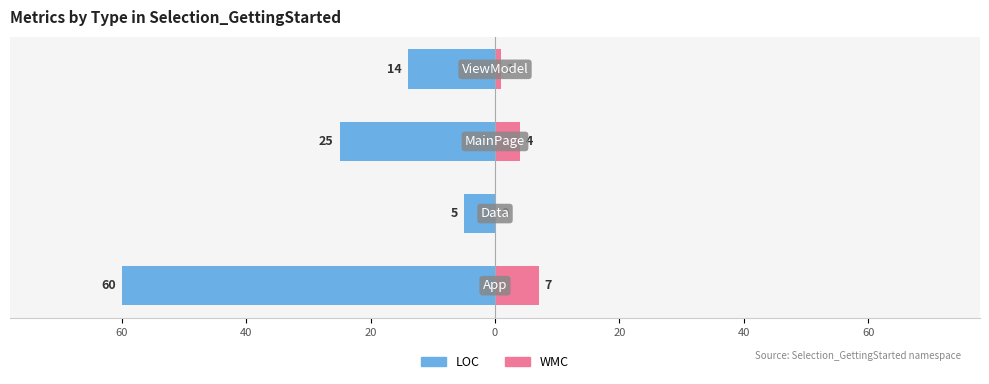

Which series changed the most between 60 and 0?

LOC